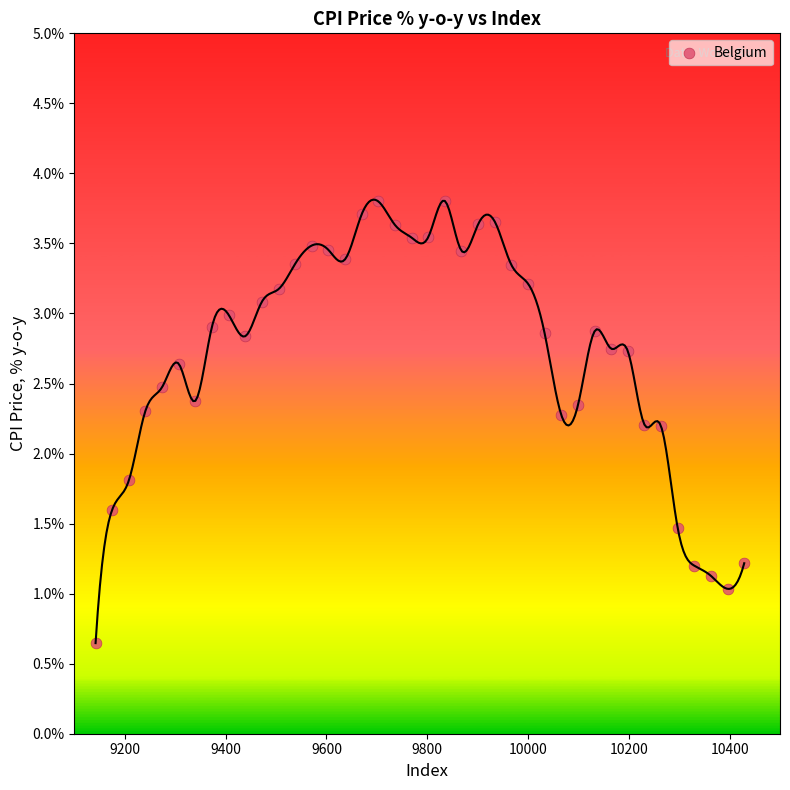

What is the range of Y values (max minus min)?

3.2